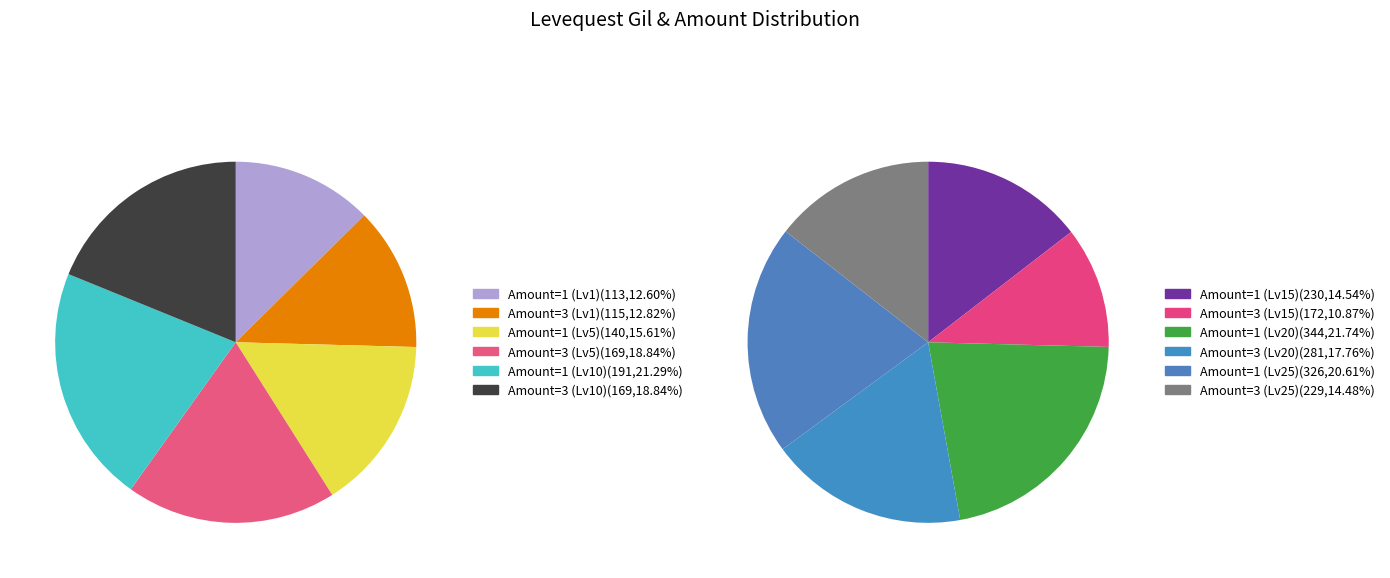

Does any single category account for the majority?

No